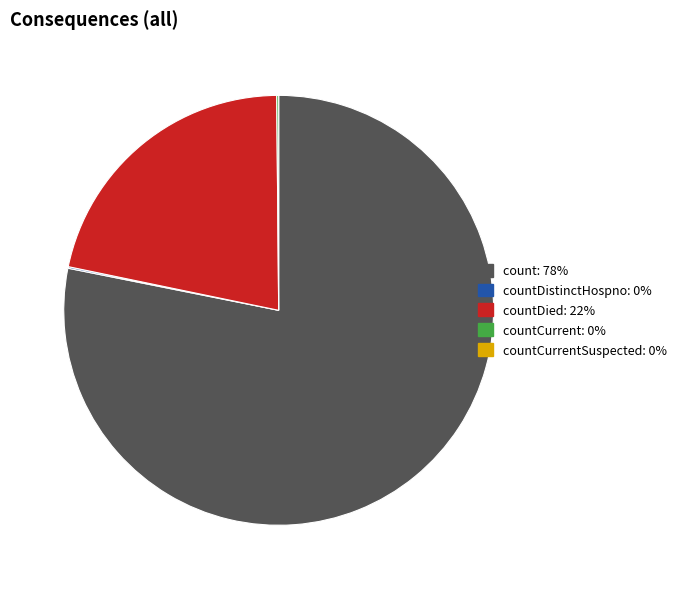

Is there any slice that represents more than half of the pie?

Yes